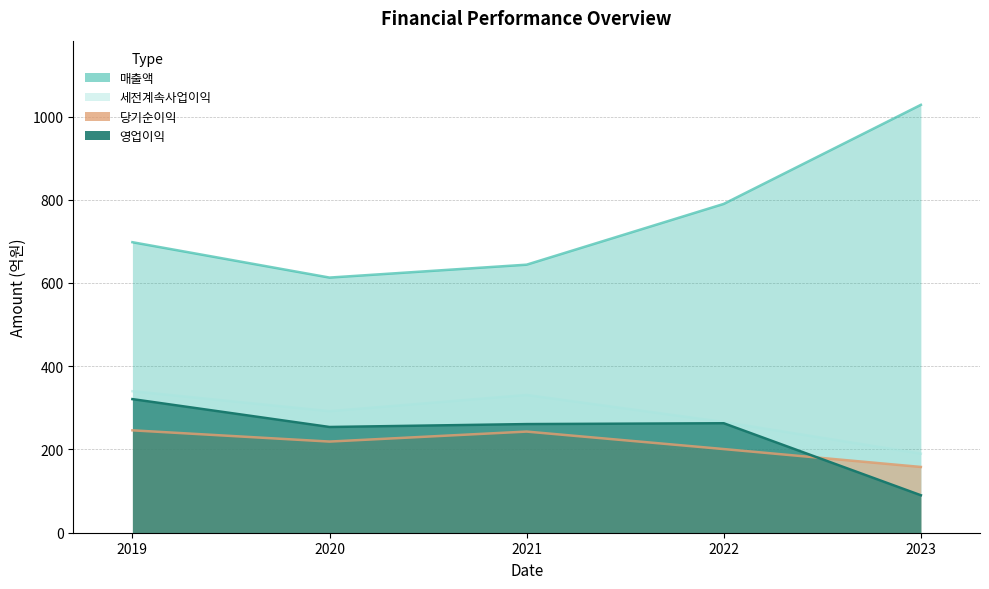

Rank the series at 2023 from lowest to highest value.

영업이익, 당기순이익, 세전계속사업이익, 매출액